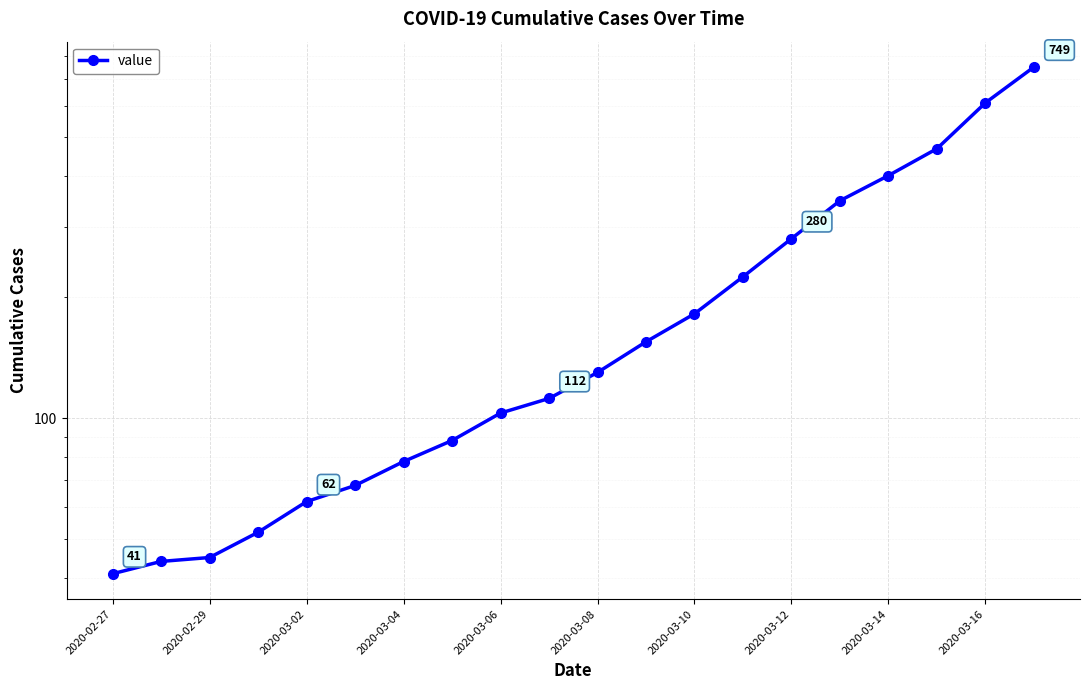

The value at 2020-02-29 is 31. True or false?

False